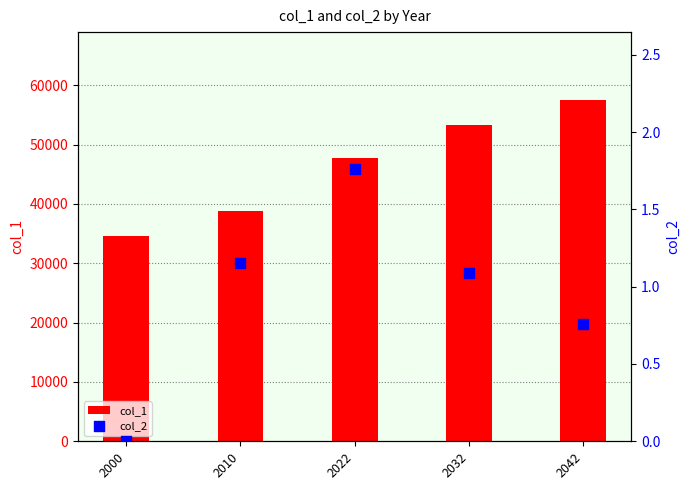

Which series has the largest total across all categories?

col_1